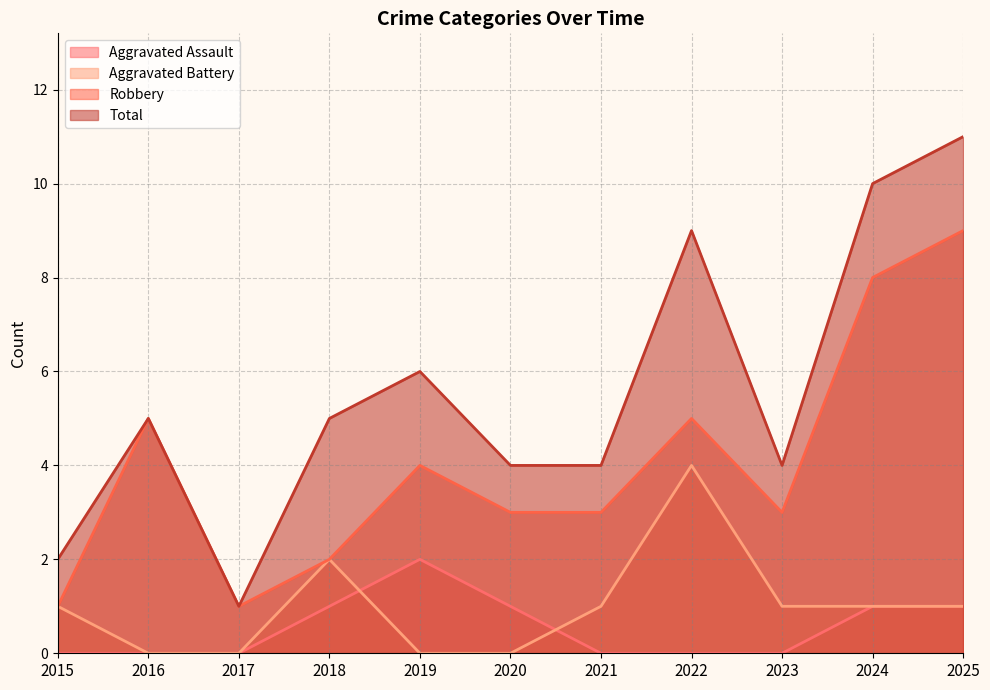

Count the Total values in the range 4 to 9.

7